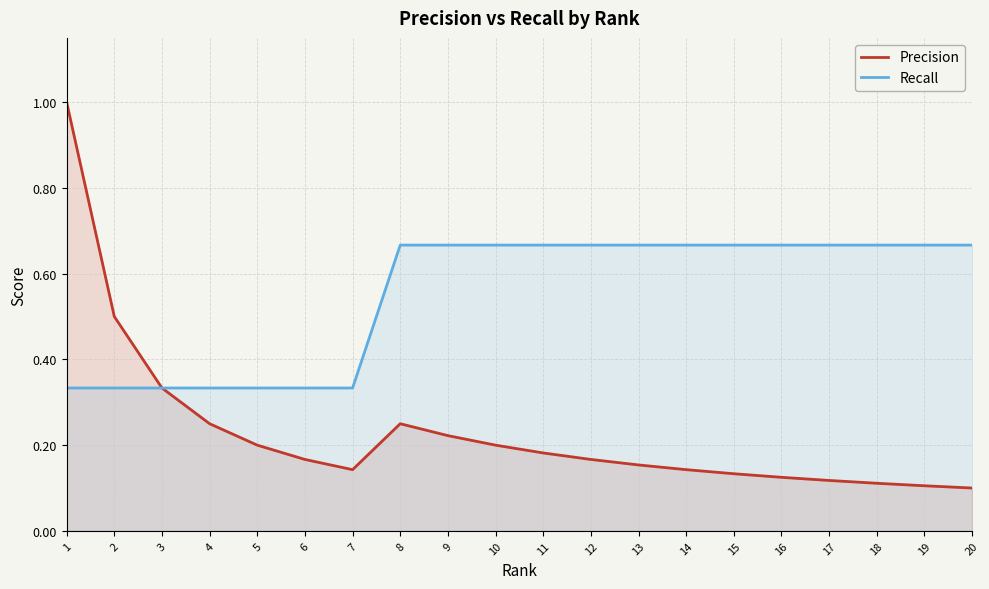

True or false: Recall has more than 1 points higher than both neighbors.

False